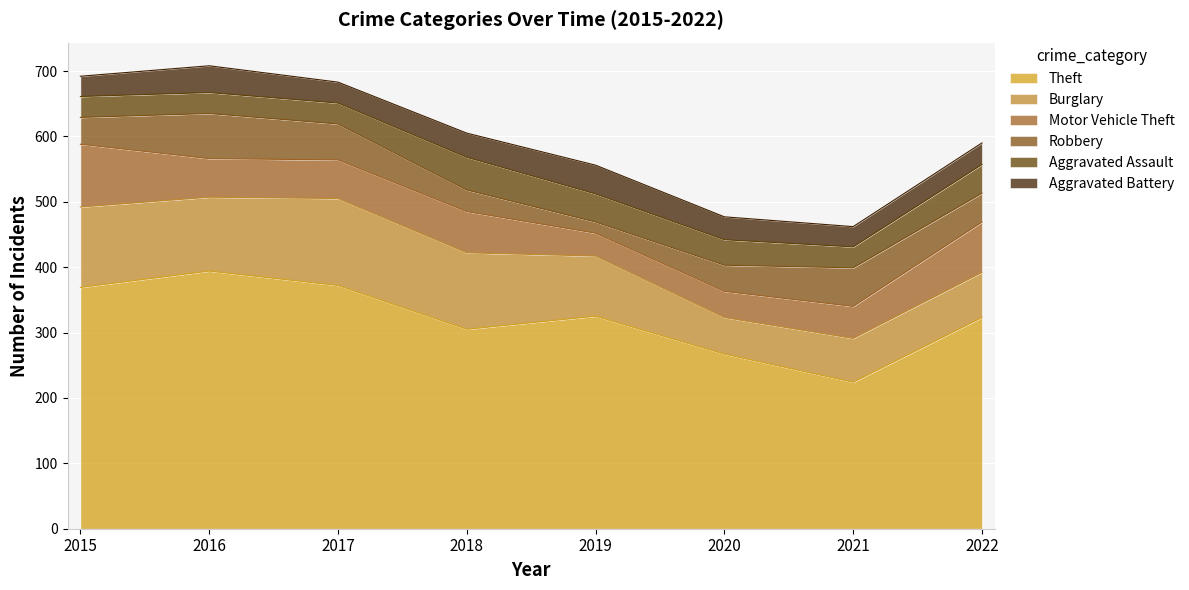

Where do Motor Vehicle Theft and Aggravated Battery first cross each other?

2018 and 2019